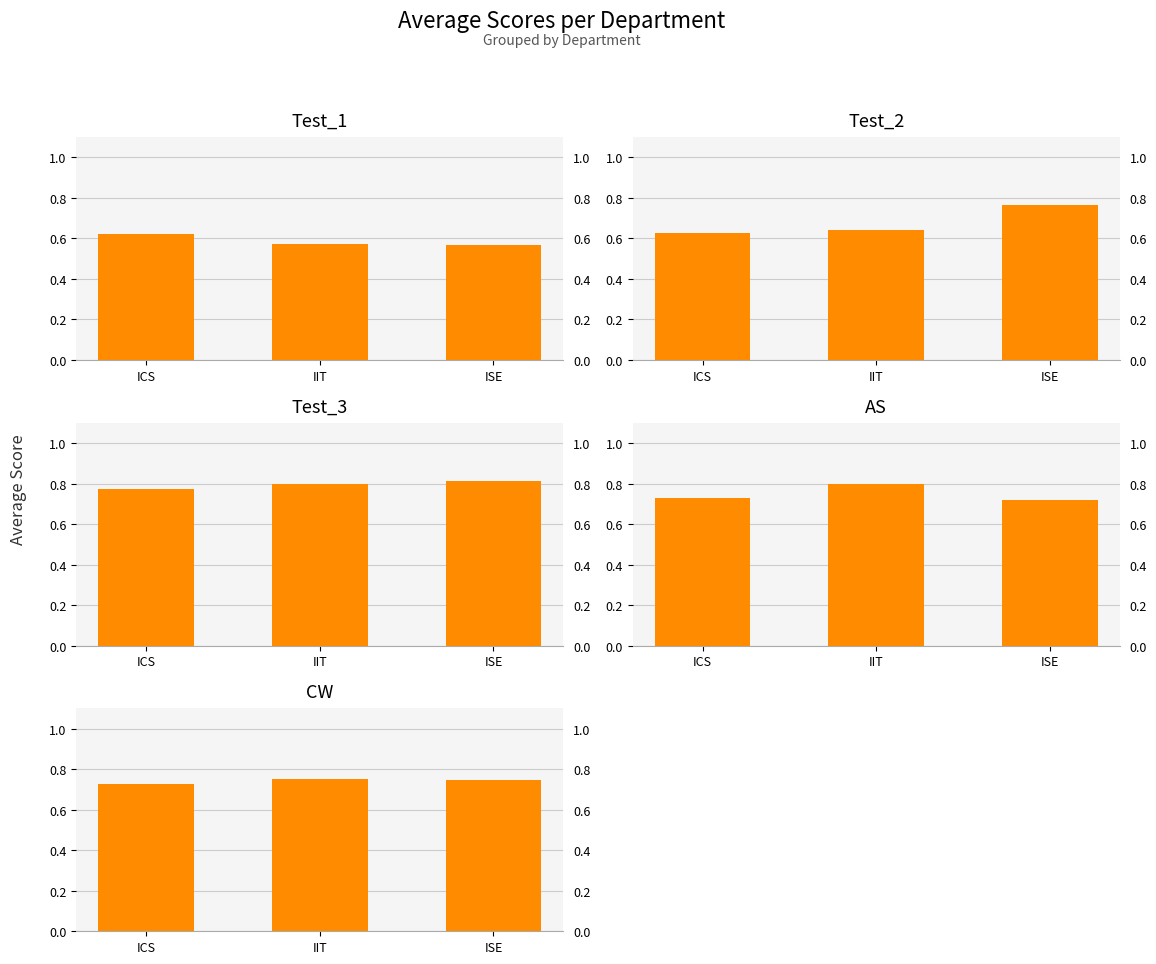

Between ICS and ISE, which series saw the biggest shift?

Test_2